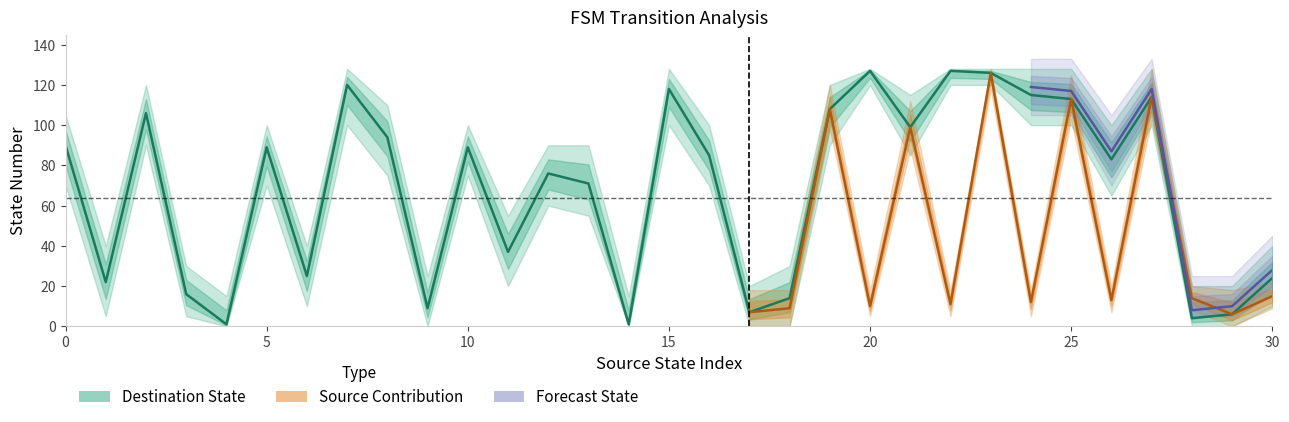

What is the value of the Source Contribution point at the 15th from the left?

7